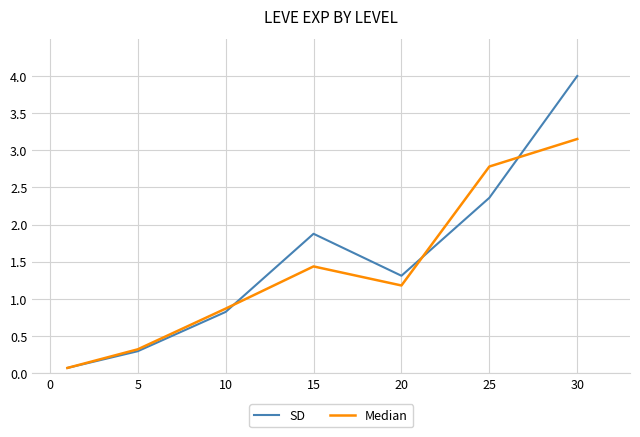

Which series has the largest range (max minus min)?

SD